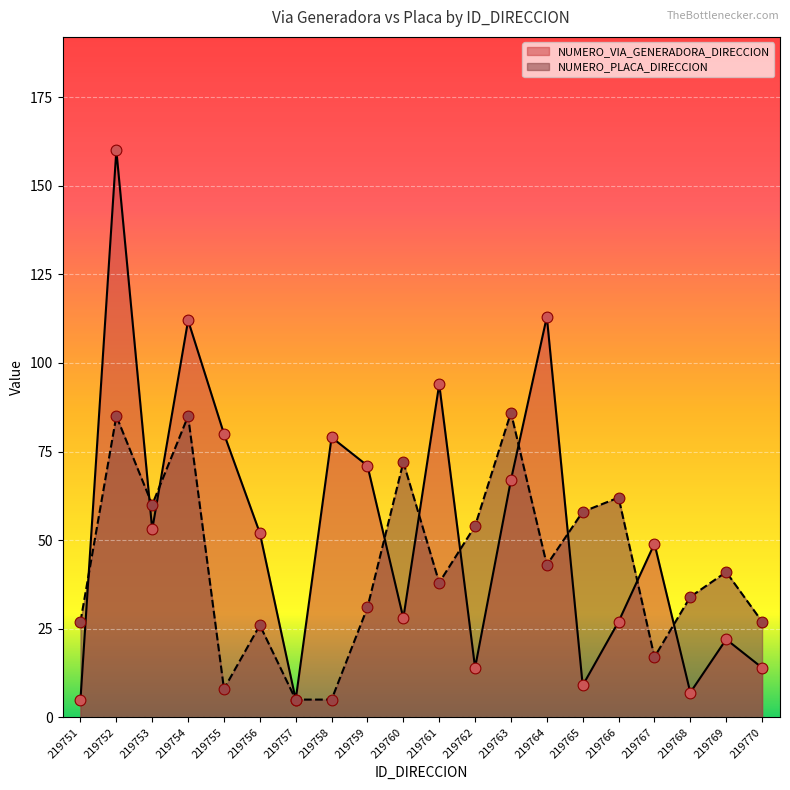

Which series contains the lowest Y value?

NUMERO_VIA_GENERADORA_DIRECCION